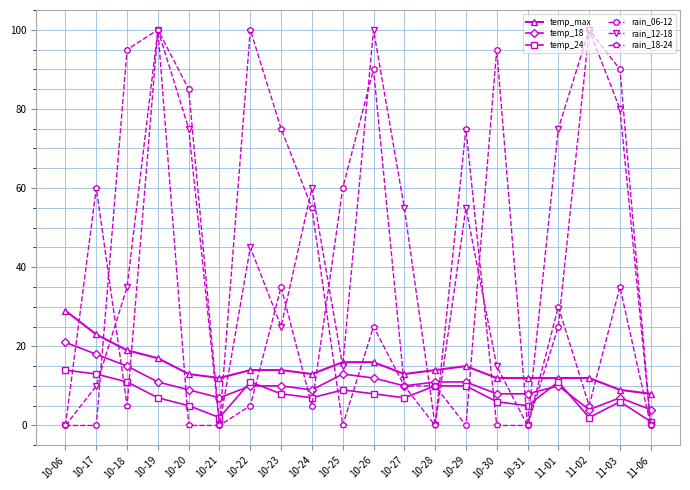

What is the difference between the highest and lowest values at 10-21?

12